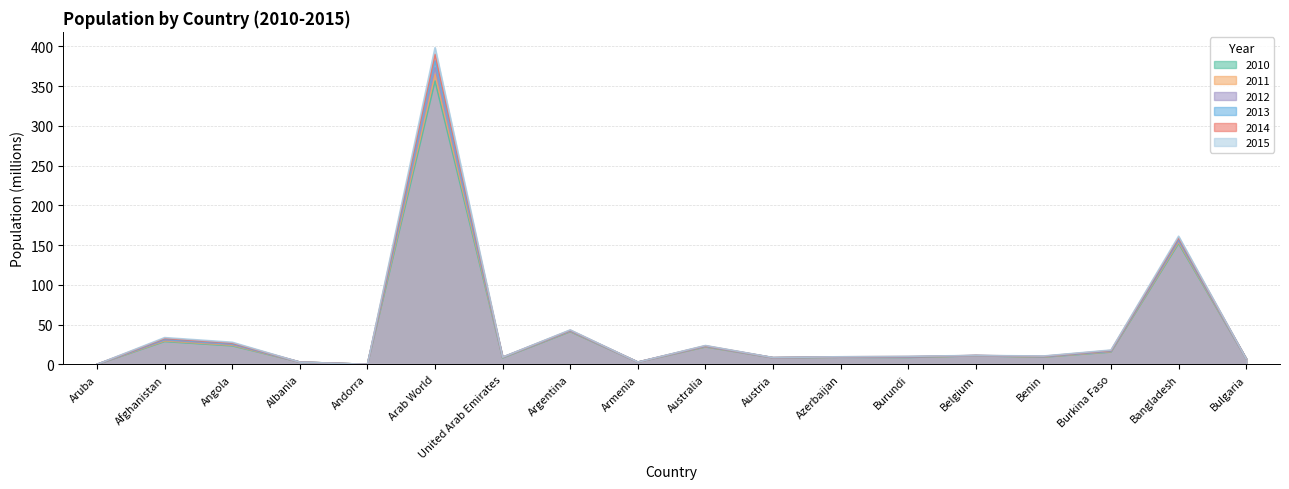

What is the minimum value for 2011?

0.1